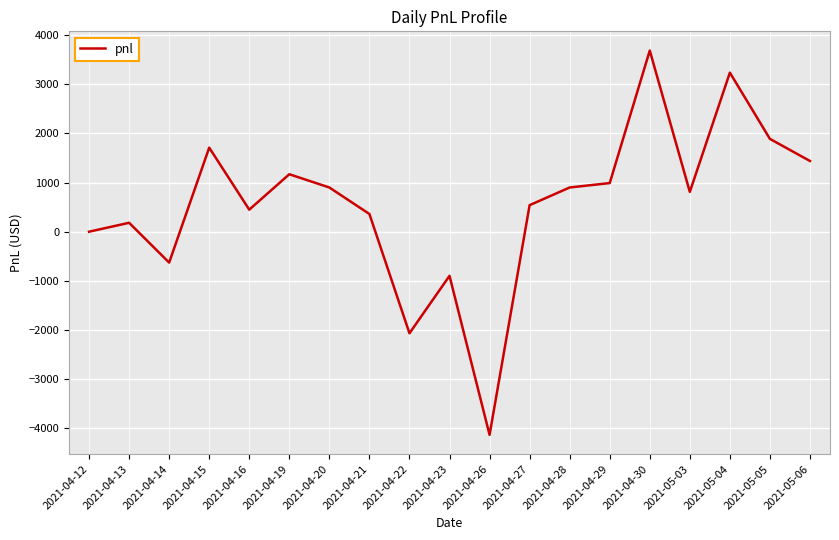

Does the chart display data point markers on the line(s)?

No